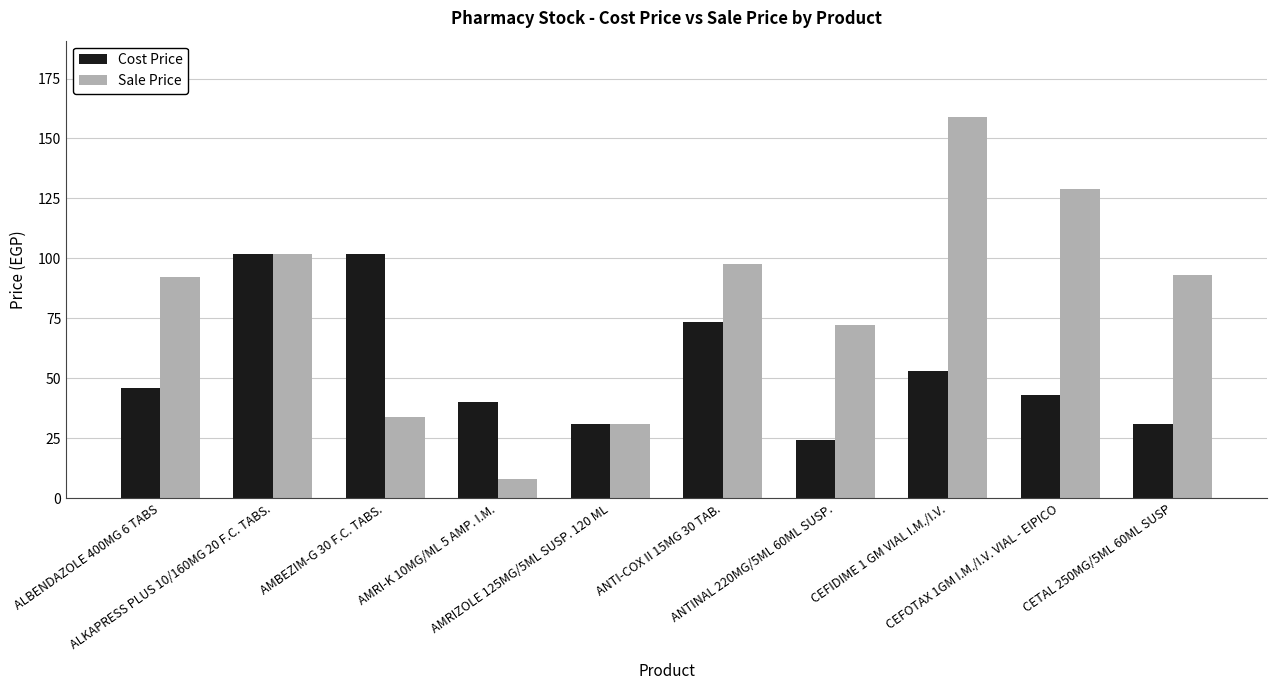

Are the bars horizontal?

No